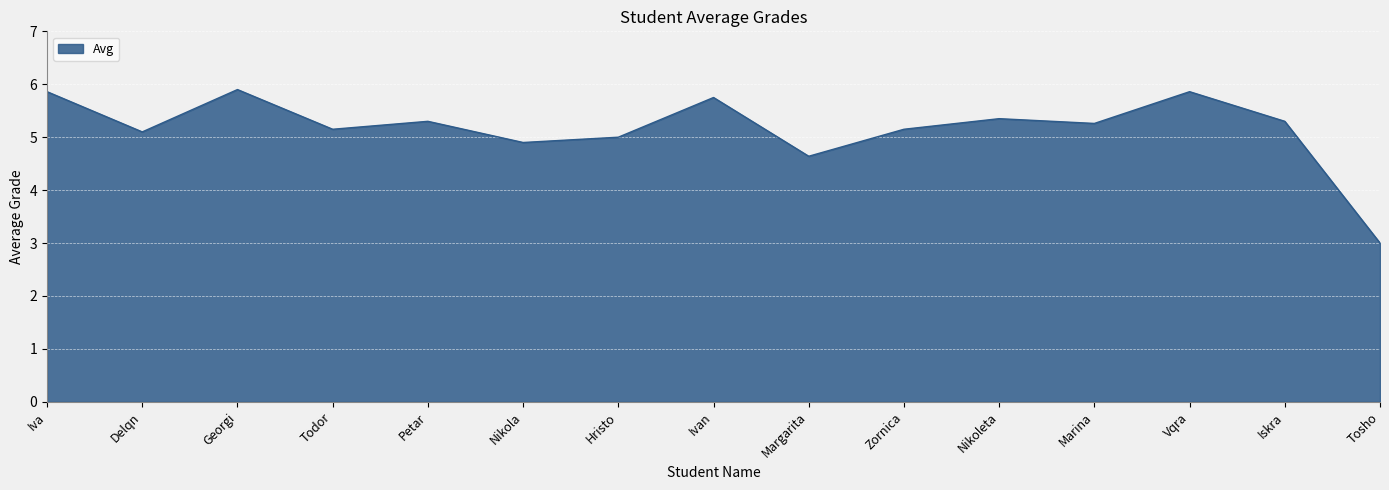

What is the difference between the values at Vqra and Nikola?

1.0